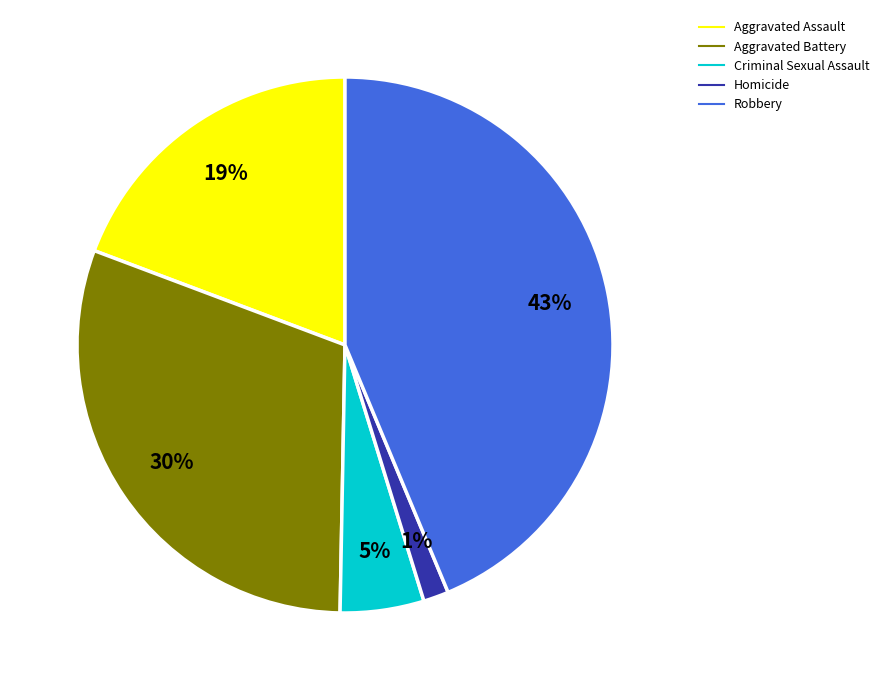

The Aggravated Battery slice represents 30% of the pie. True or false?

True